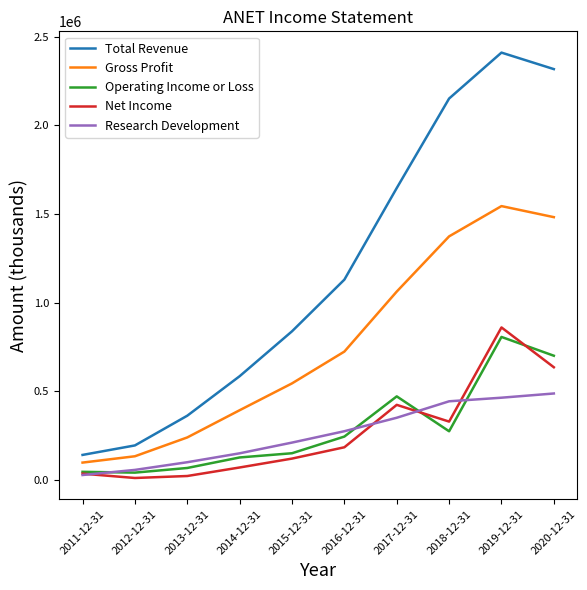

True or false: Research Development and Gross Profit intersect in this chart.

False